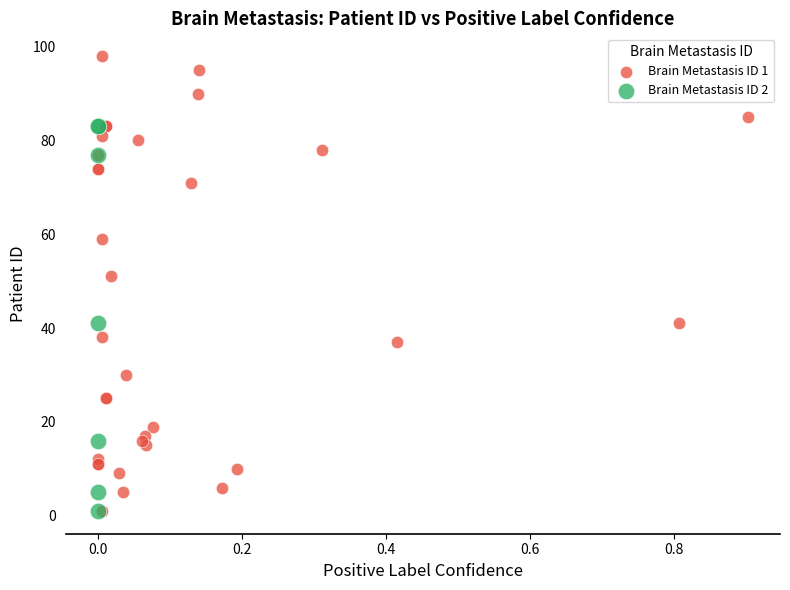

Which series reaches the maximum Y coordinate?

Brain Metastasis ID 1